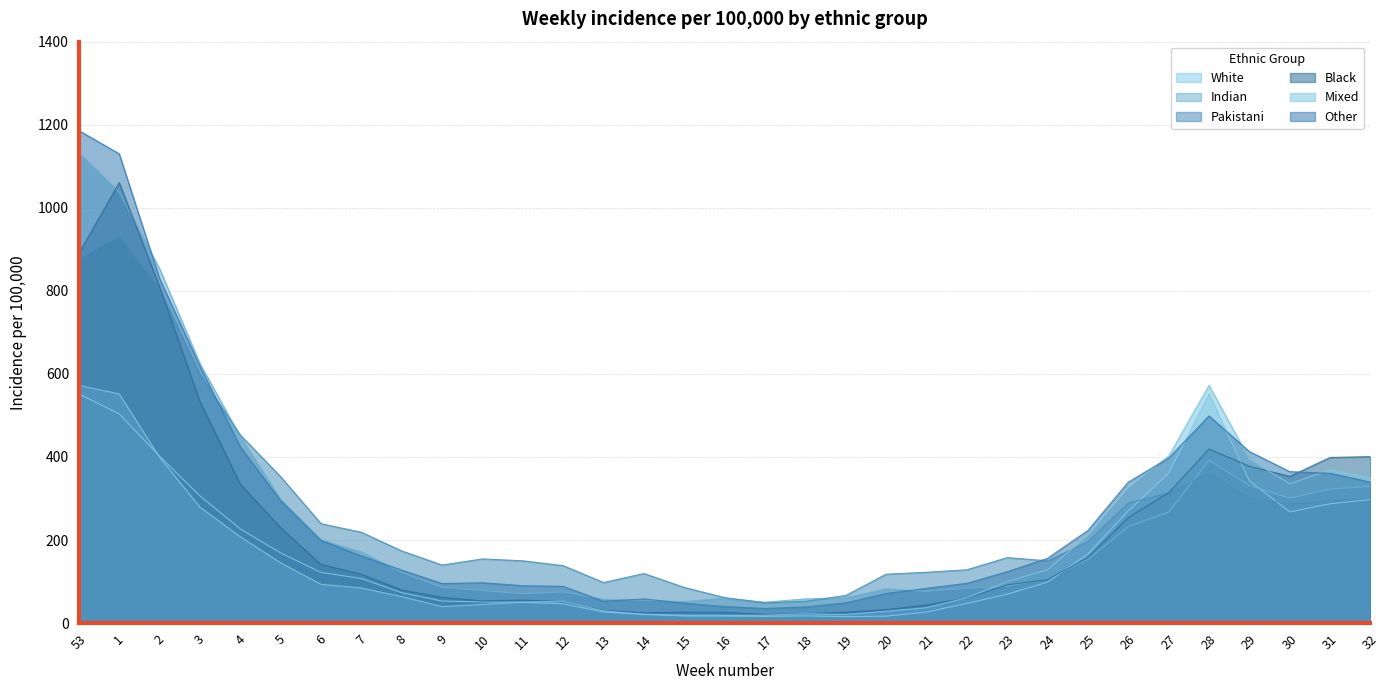

At which category is the sum across all series the highest?

1